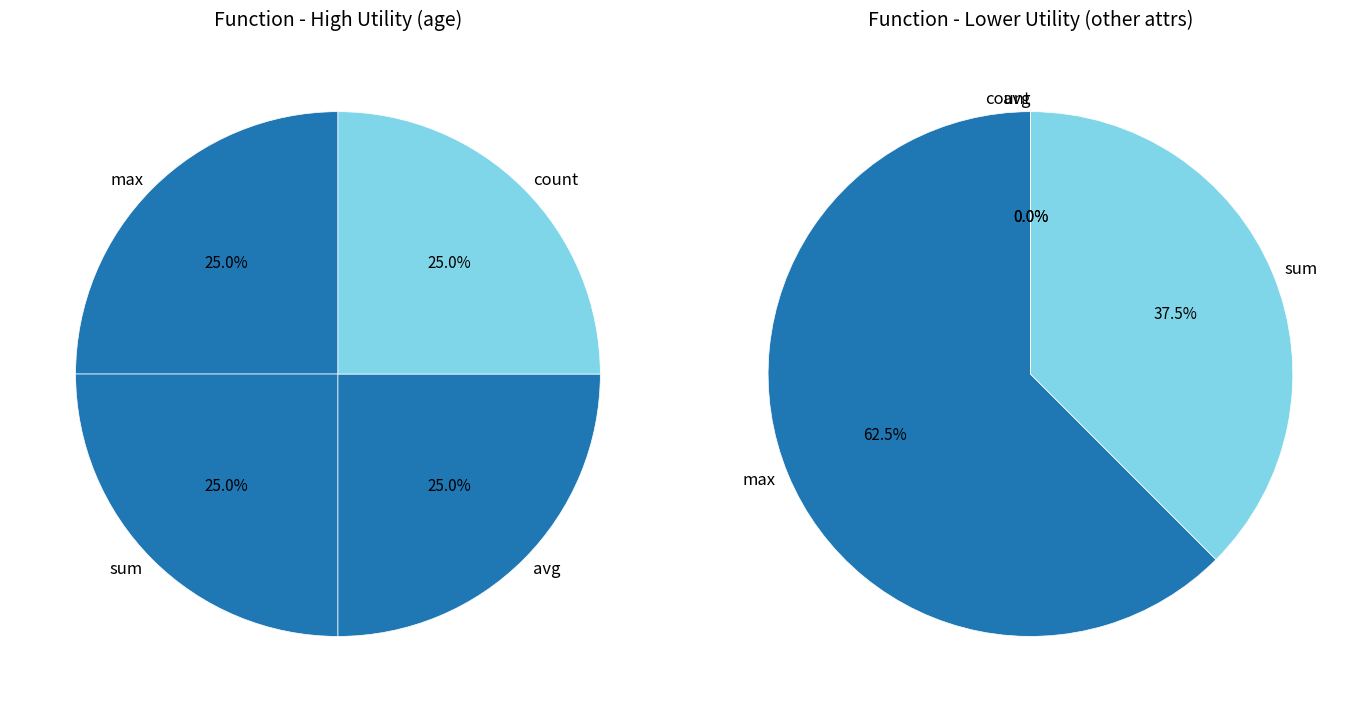

Which category has the biggest portion of the pie?

max